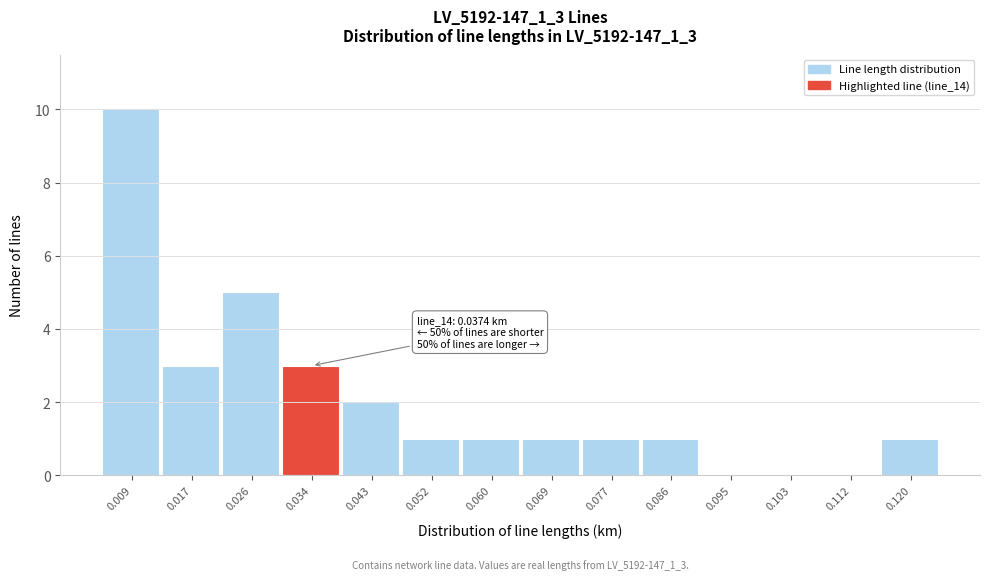

Reading right to left, list all the values displayed in this chart.

0.120=1	0.112=0	0.103=0	0.095=0	0.086=1	0.077=1	0.069=1	0.060=1	0.052=1	0.043=2	0.034=3	0.026=5	0.017=3	0.009=10